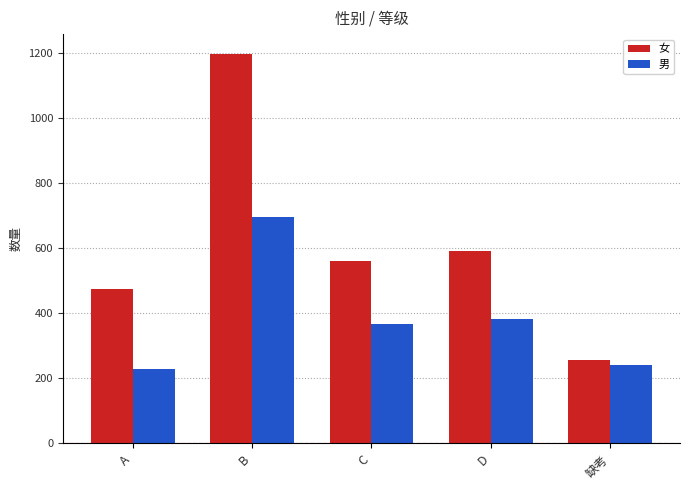

Is it true that 男 equals 697 at B?

True